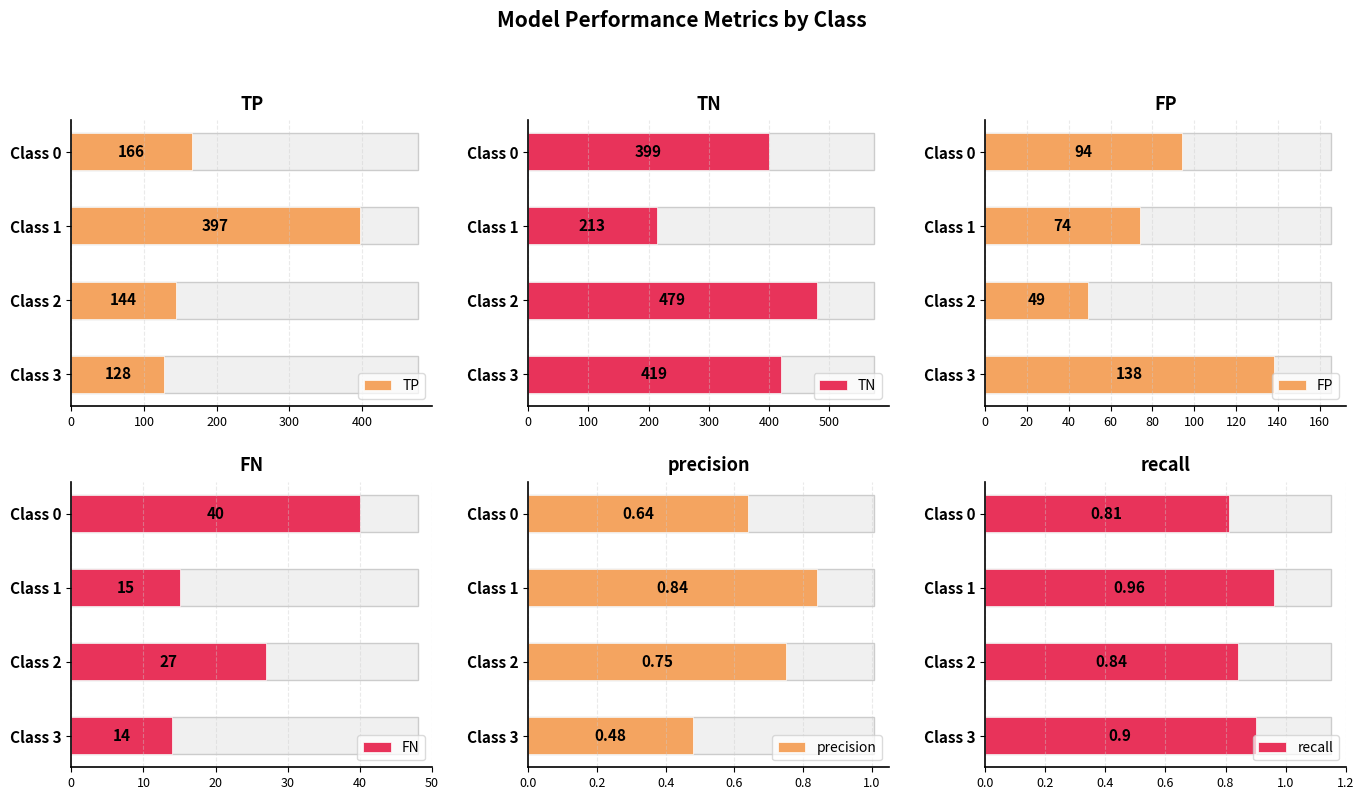

What is the value of the TP bar at the 4th from the left?

128.0